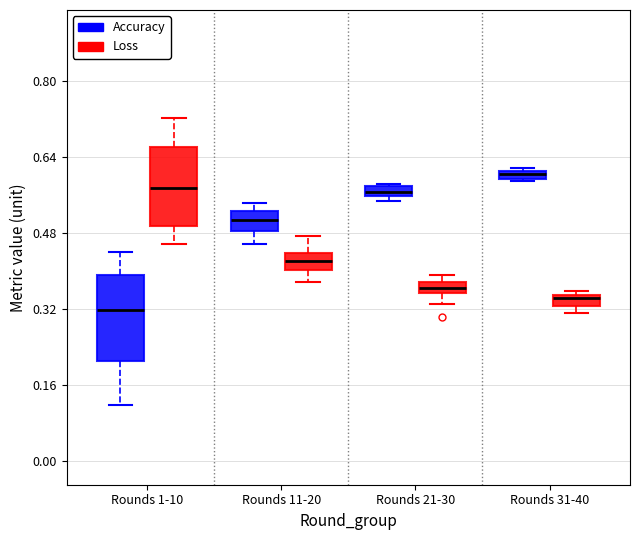

Where does the lower whisker of the box for Rounds 1-10 (Loss) end on the y-axis? The values are not printed on the chart, so give them approximately, as read against the axis.

0.46